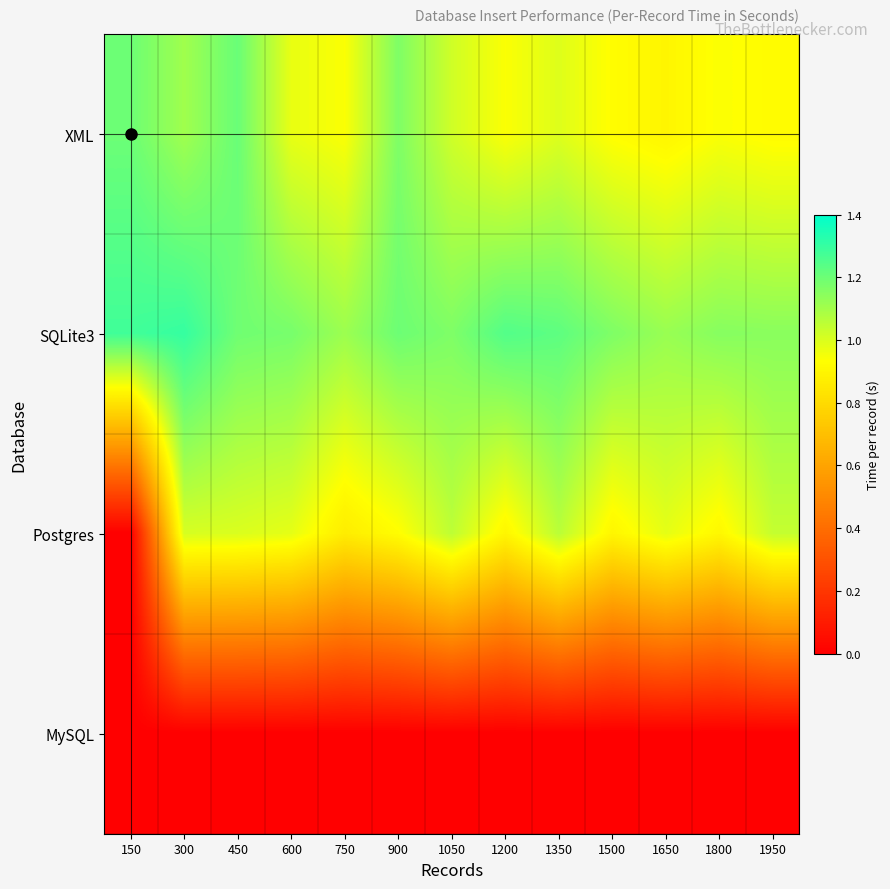

Which has a higher value, 300 or 600?

300